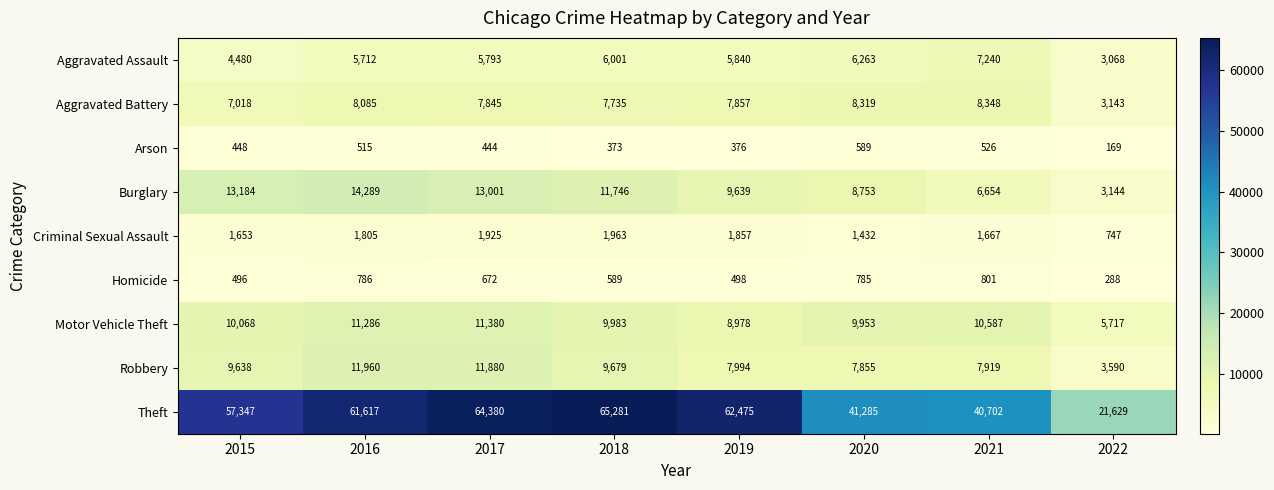

True or false: Theft has a value of 21629 at 2022.

True